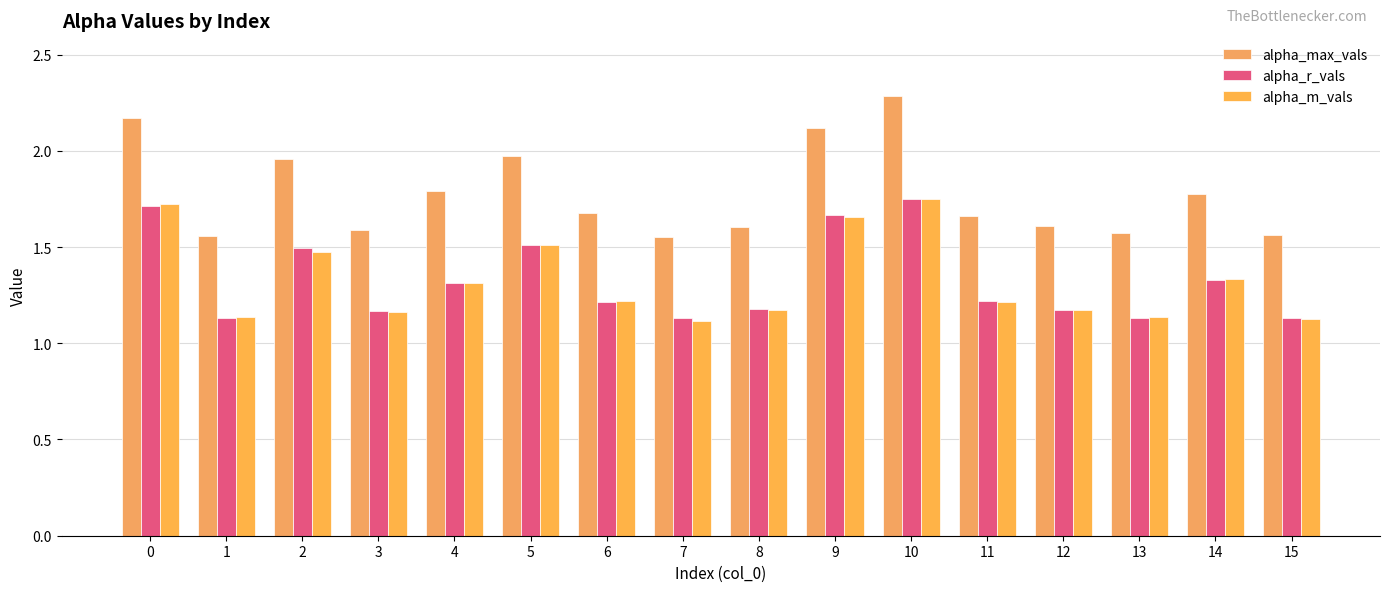

How many bars are there in each group?

3